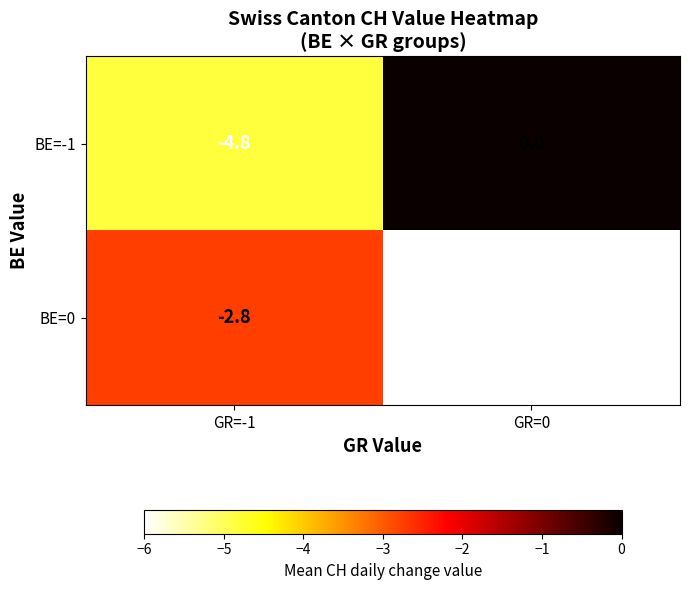

Is the value of BE=-1 at GR=0 greater than the value of BE=0 at GR=-1?

Yes